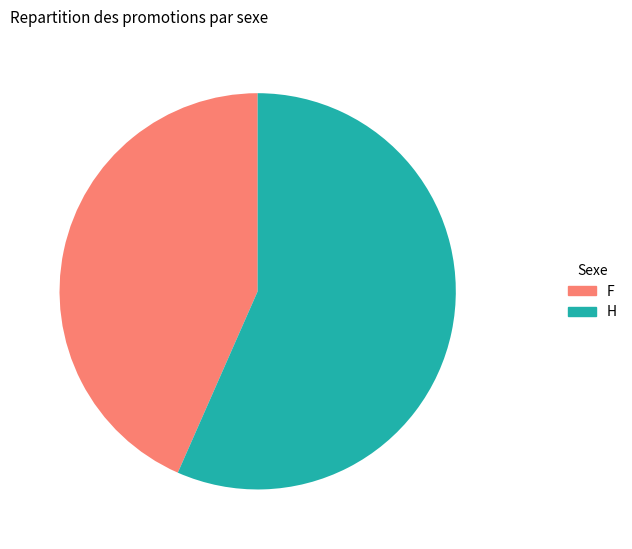

What is the largest slice in the pie chart?

H